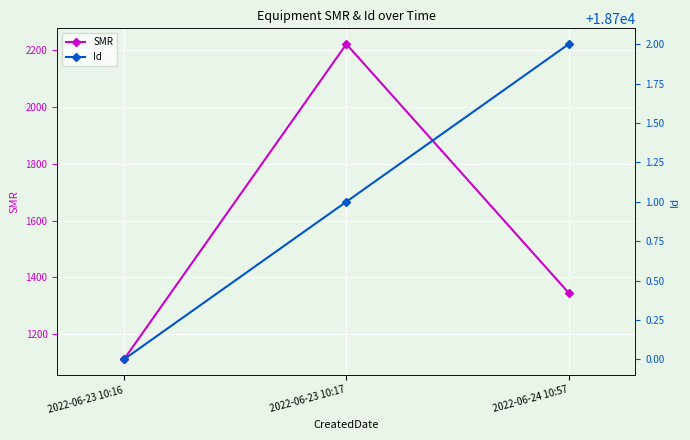

What are all the series names shown in the legend?

SMR, Id